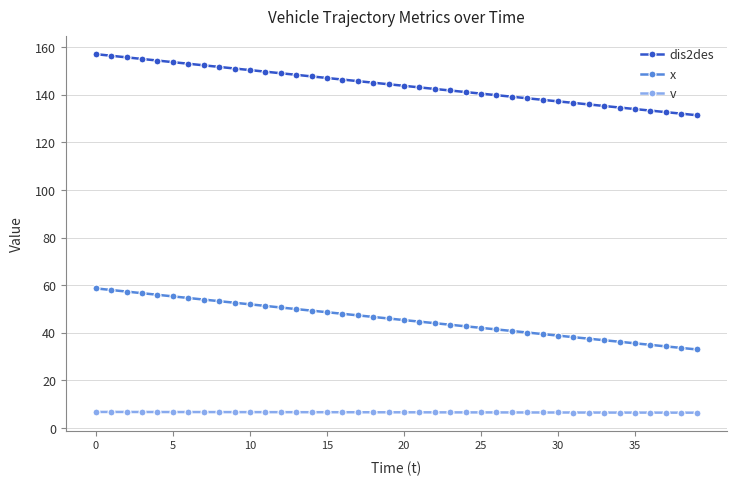

At how many categories does at least one series exceed 63?

40